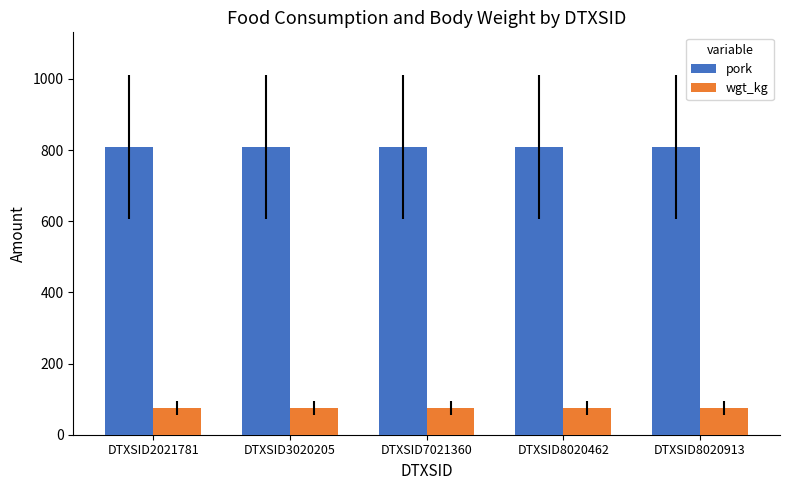

What is the total value across all series at DTXSID8020462?

883.3